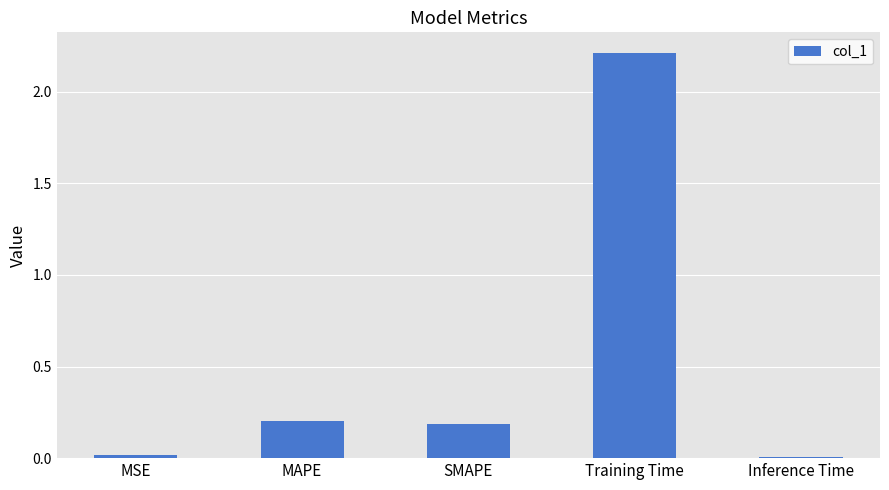

What is the ratio of the value at SMAPE to the value at Training Time?

0.1